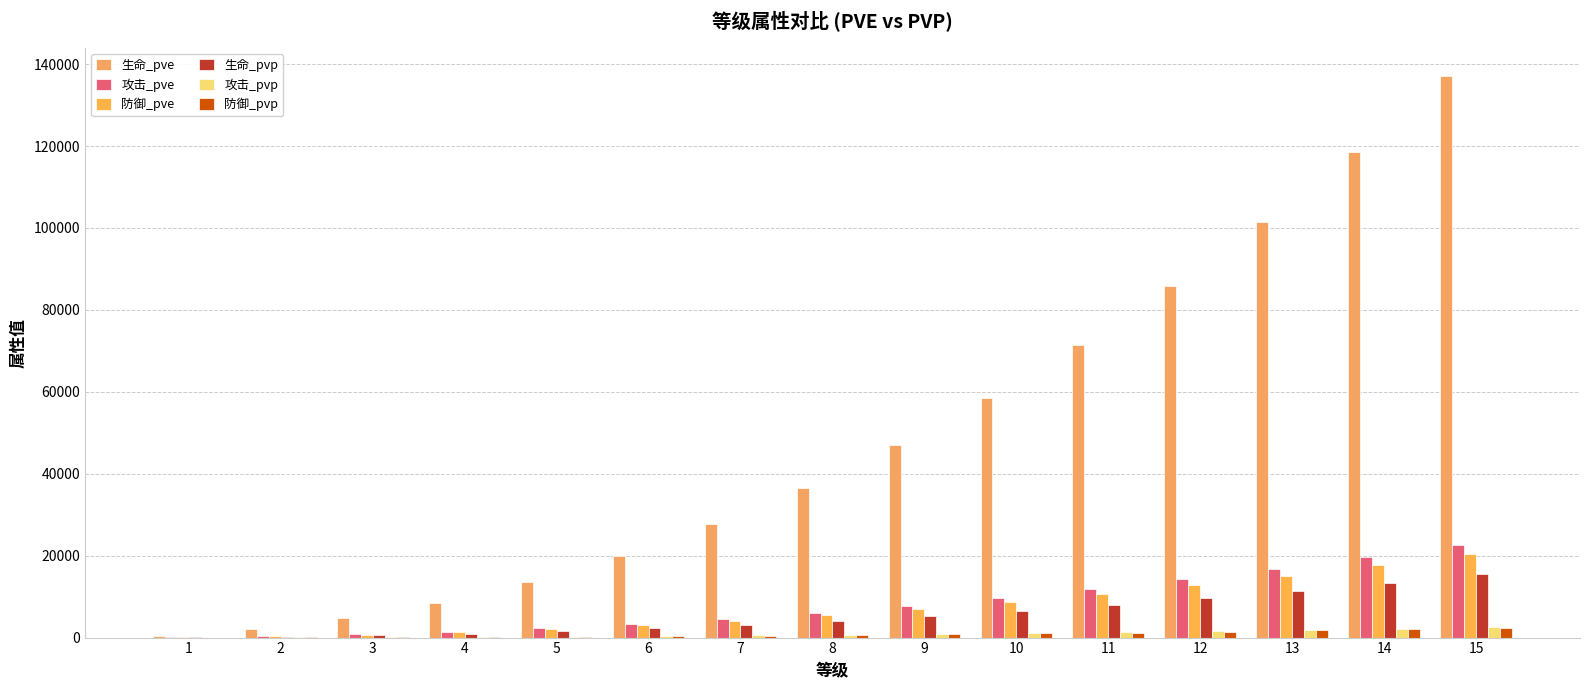

At 14, list the series in order from largest to smallest.

生命_pve, 攻击_pve, 防御_pve, 生命_pvp, 攻击_pvp, 防御_pvp